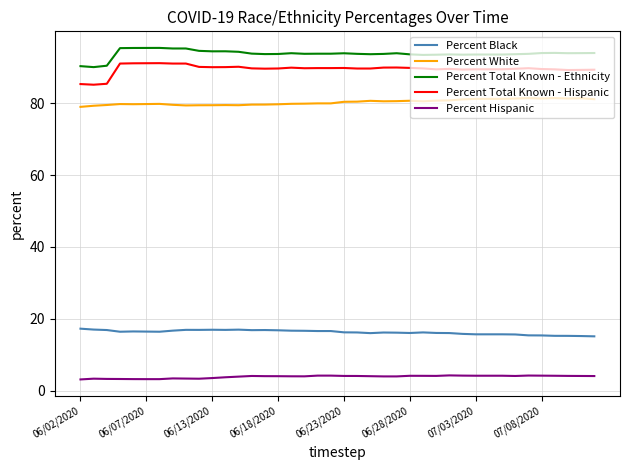

What is the difference between the second highest and minimum values in the Percent White series?

2.4